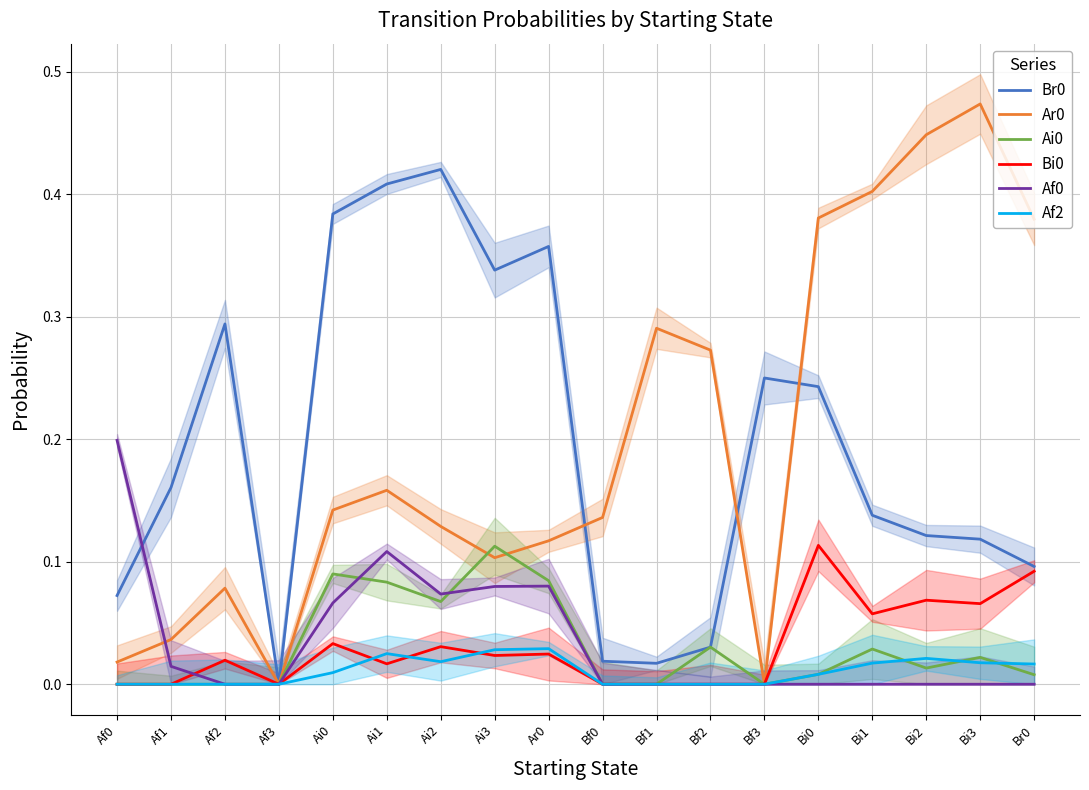

The value of Bi0 at Af1 is 0.0. True or false?

True